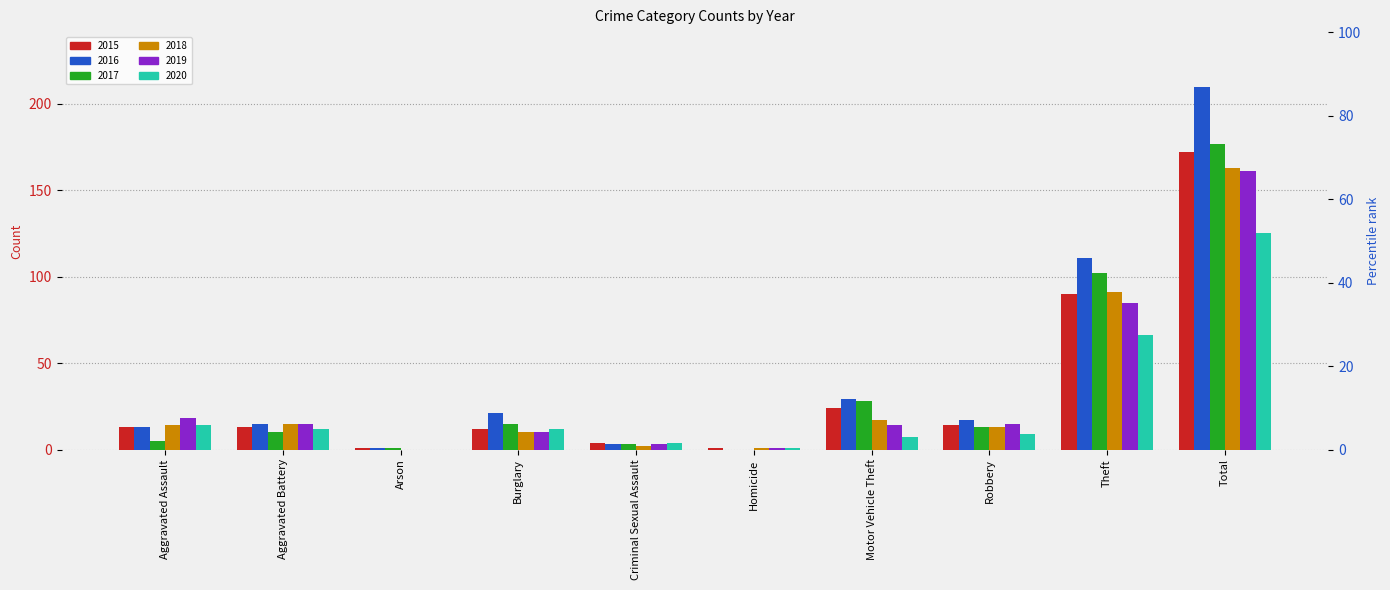

Reading left to right, list all the values displayed in this chart.

2015: 13	13	1	12	4	1	24	14	90	172
2016: 13	15	1	21	3	0	29	17	111	210
2017: 5	10	1	15	3	0	28	13	102	177
2018: 14	15	0	10	2	1	17	13	91	163
2019: 18	15	0	10	3	1	14	15	85	161
2020: 14	12	0	12	4	1	7	9	66	125